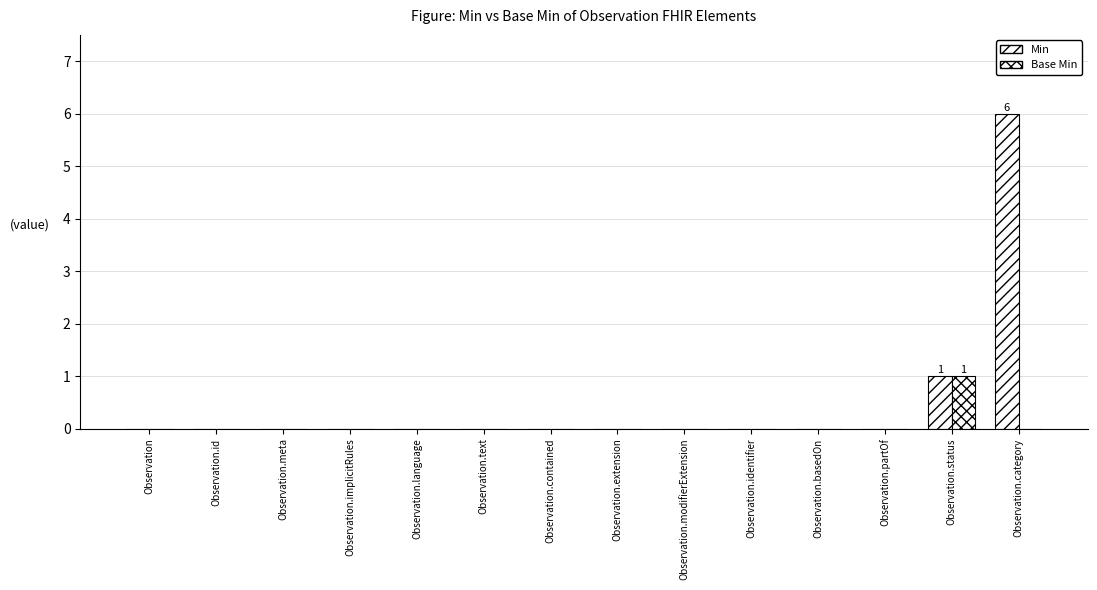

Does the chart contain stacked bars?

No